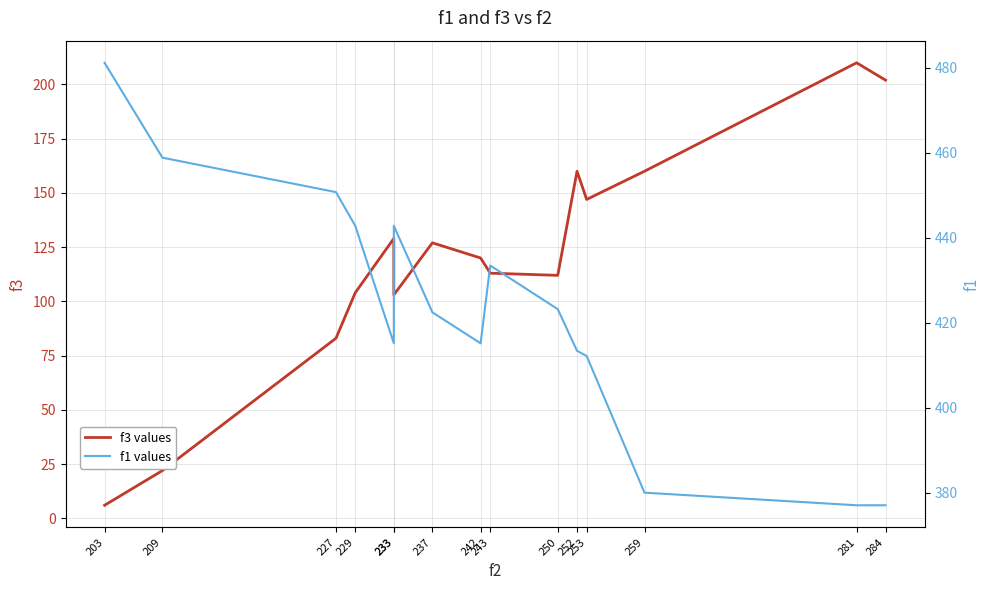

What are all the series names shown in the legend?

f3 values, f1 values